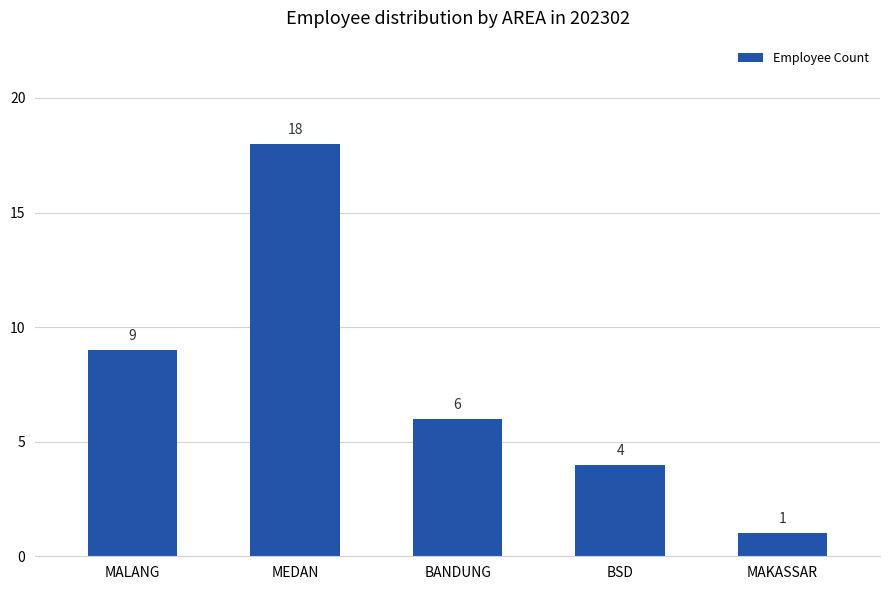

How many bars are there in total?

5